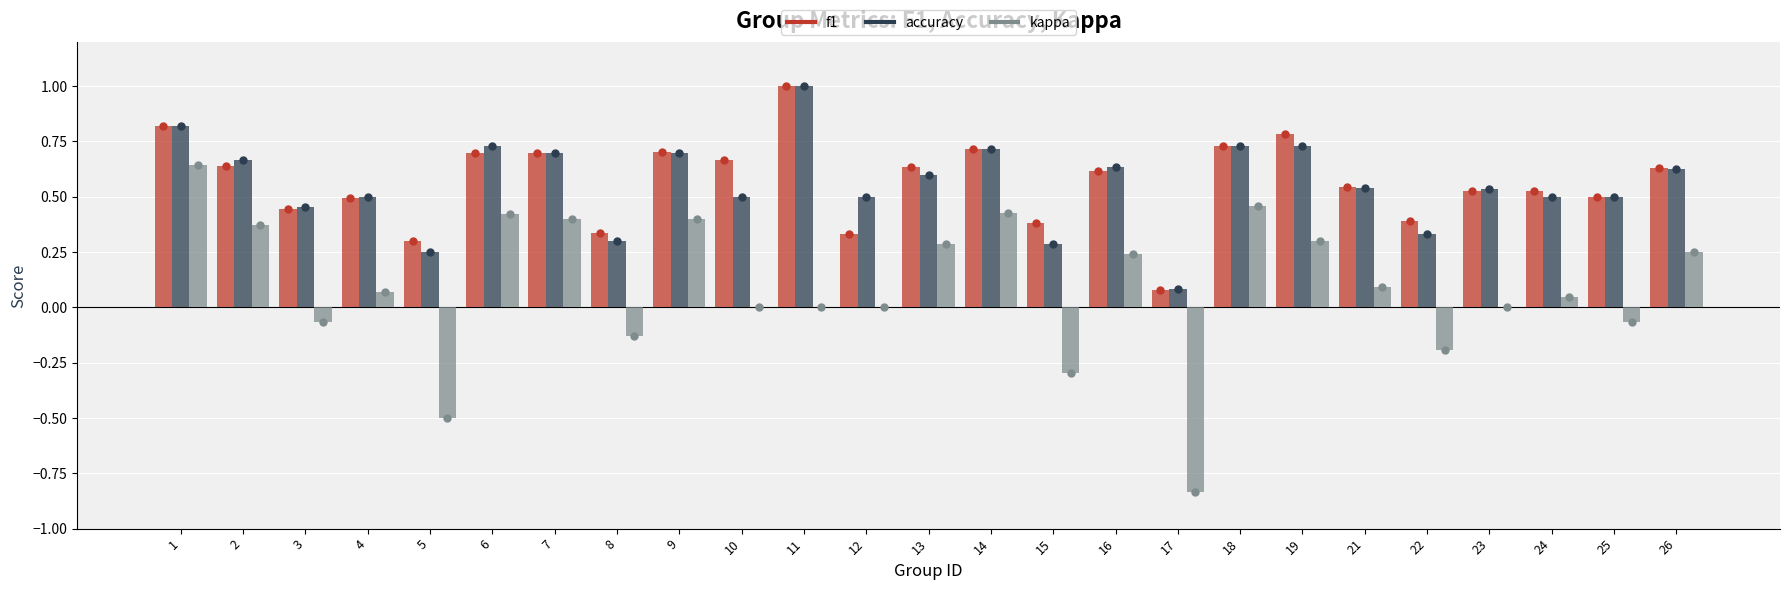

Between 5 and 21, which series saw the biggest shift?

kappa